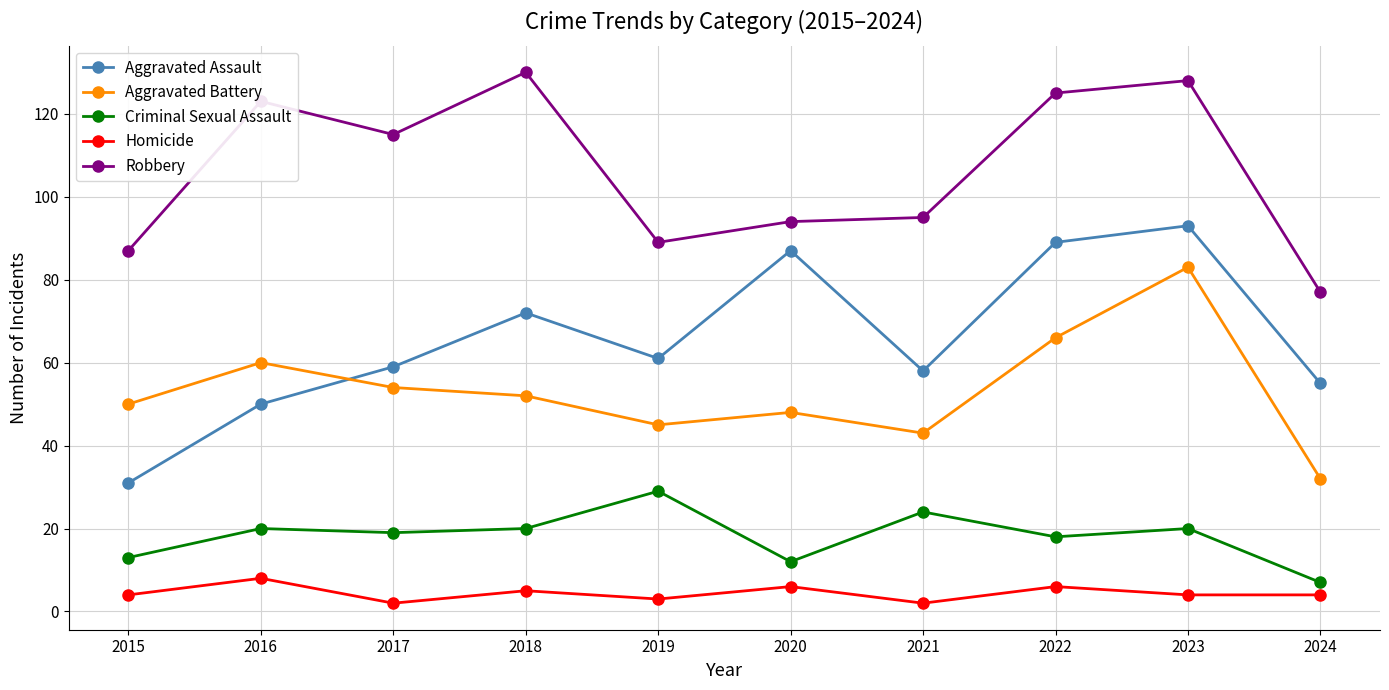

In Aggravated Battery, how many points are lower than both neighbors (excluding endpoints)?

2